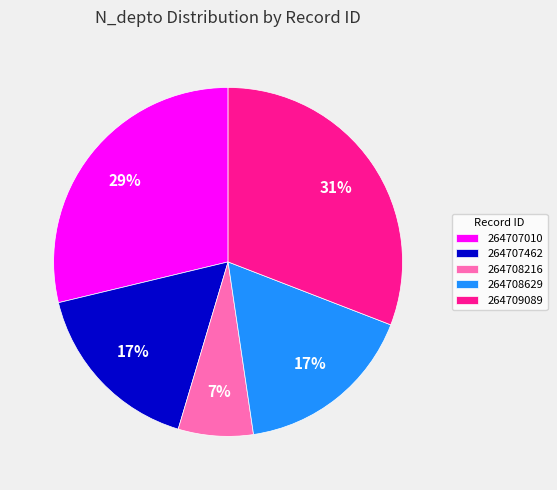

Which category has the smallest portion of the pie?

264708216